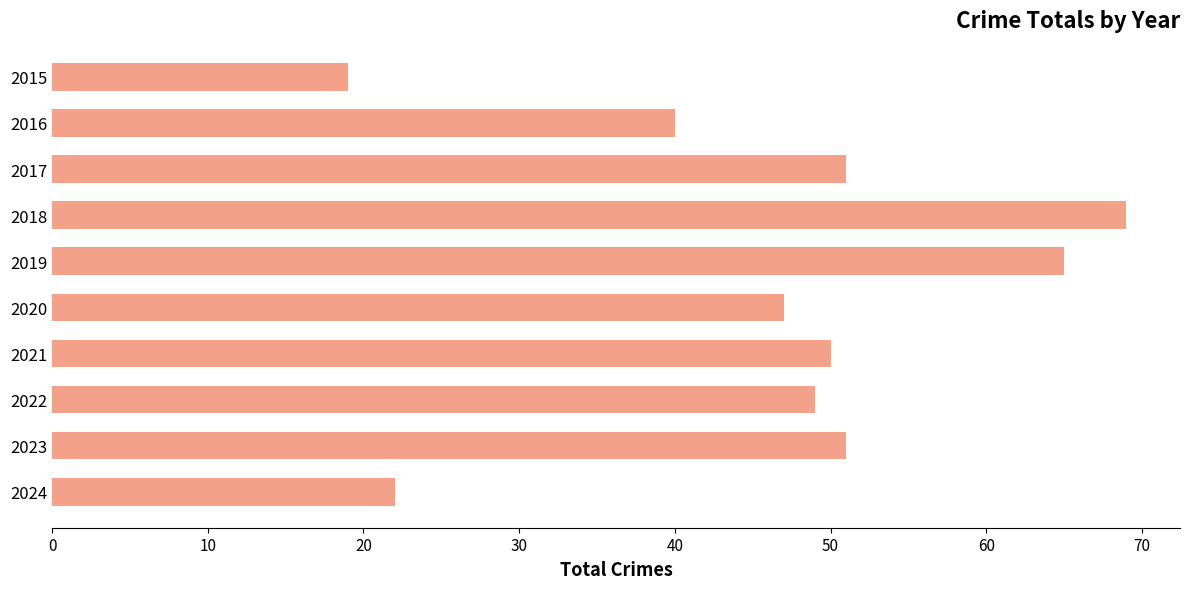

Reading bottom to top, list all the values displayed in this chart.

22	51	49	50	47	65	69	51	40	19